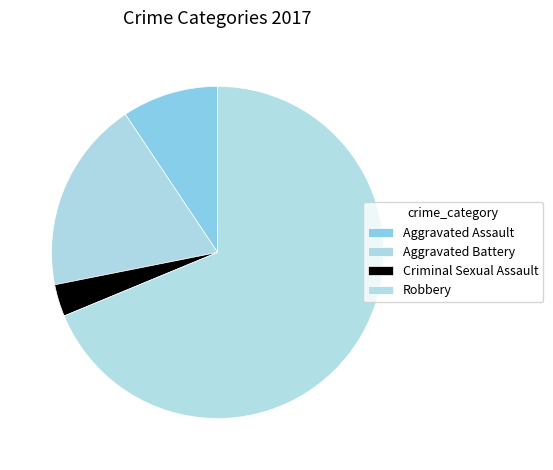

What is the change in value from Aggravated Assault to Robbery?

+19